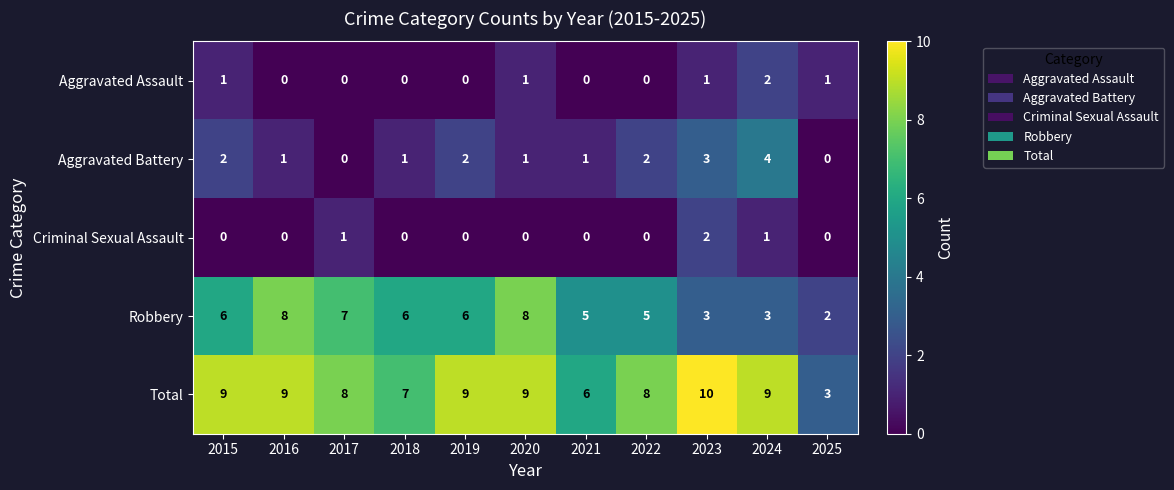

True or false: Robbery has a value of 8 at 2021.

False